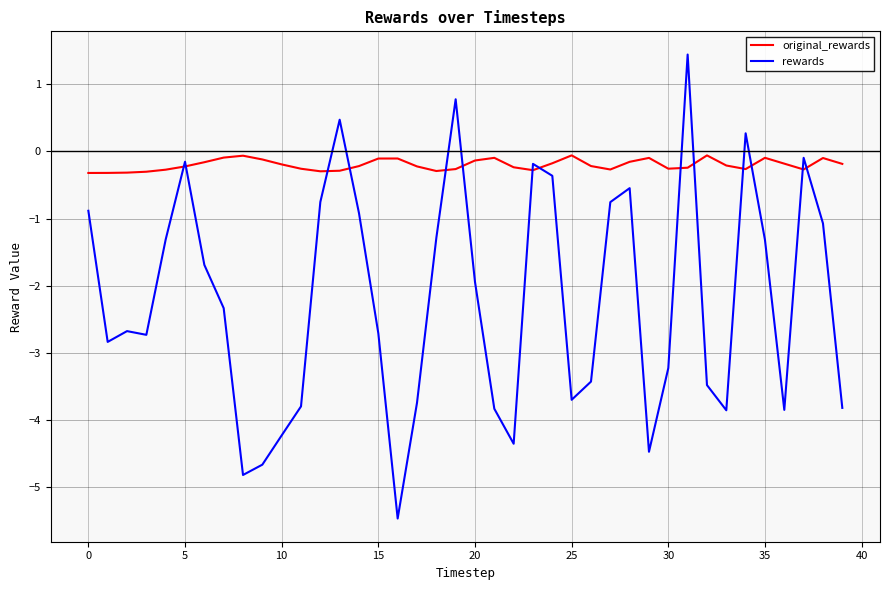

True or false: rewards has more than 1 interior local peaks.

True